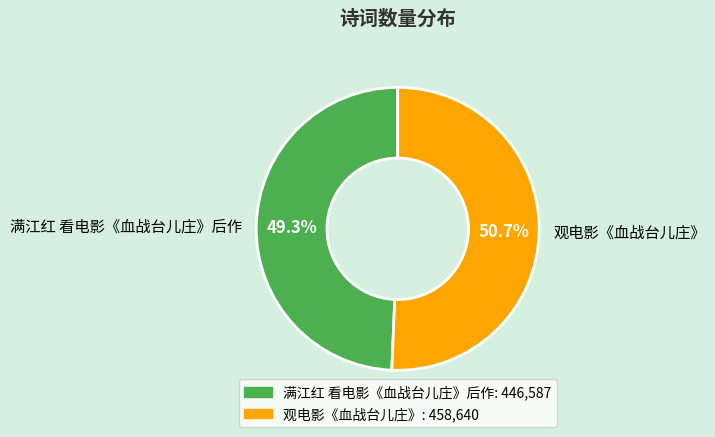

Does any single category account for the majority?

Yes